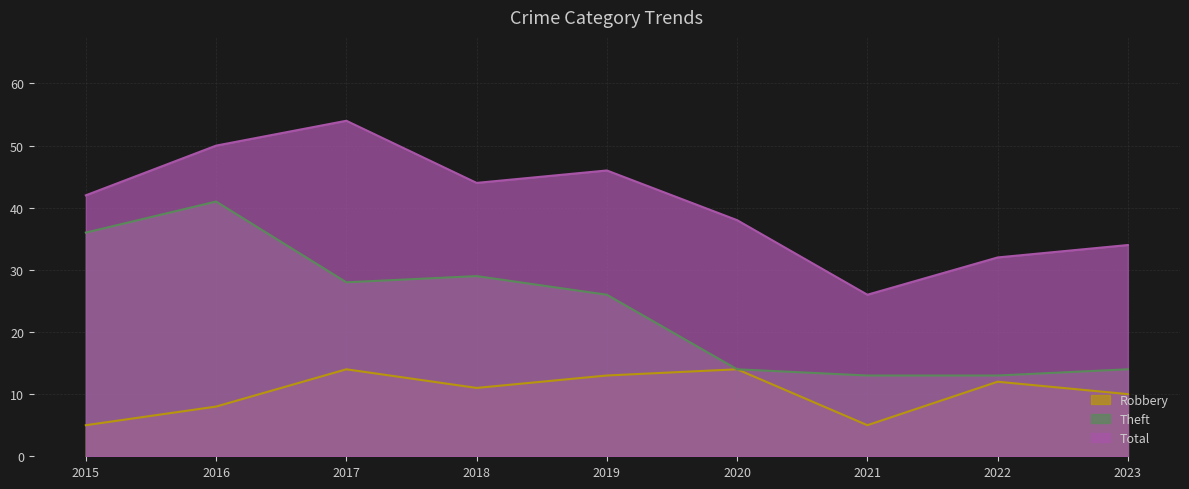

Where is the first local minimum for Theft?

2017